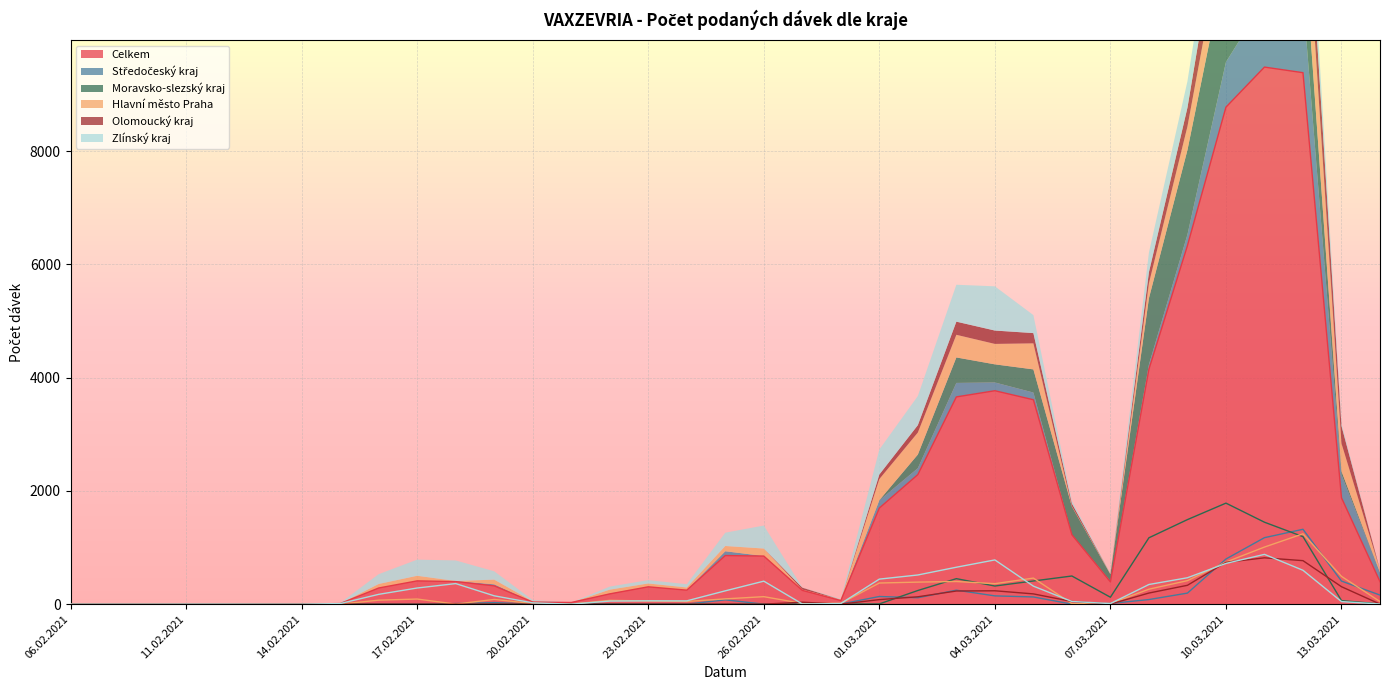

The value of Olomoucký kraj at 13.03.2021 is 308. True or false?

True